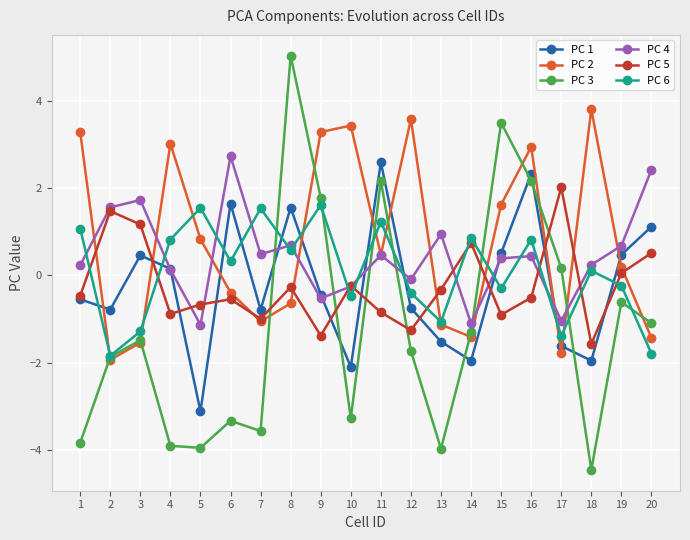

Count the number of data series in this chart.

6